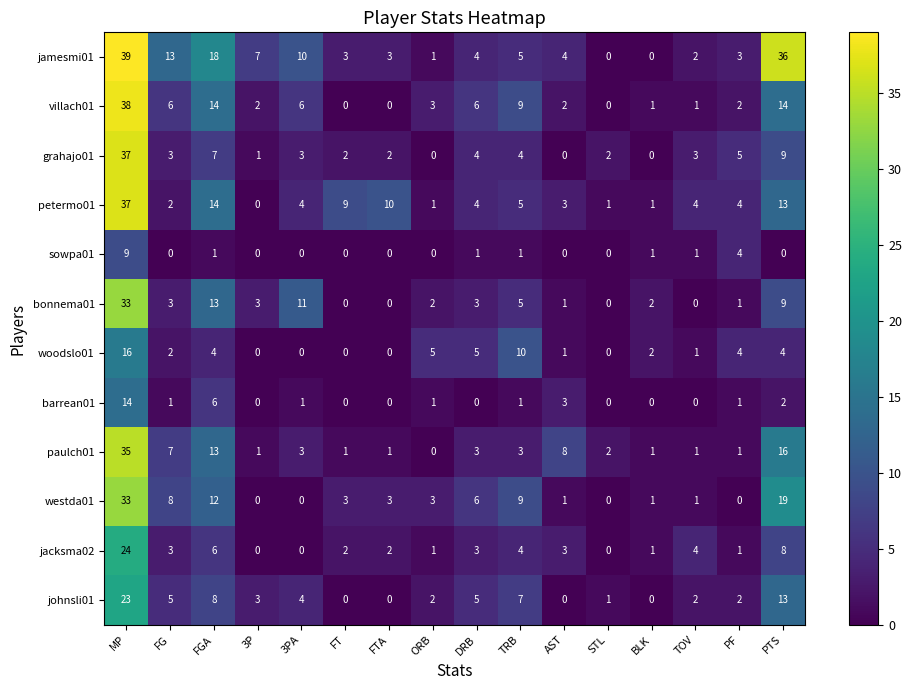

What is the greatest value displayed?

39